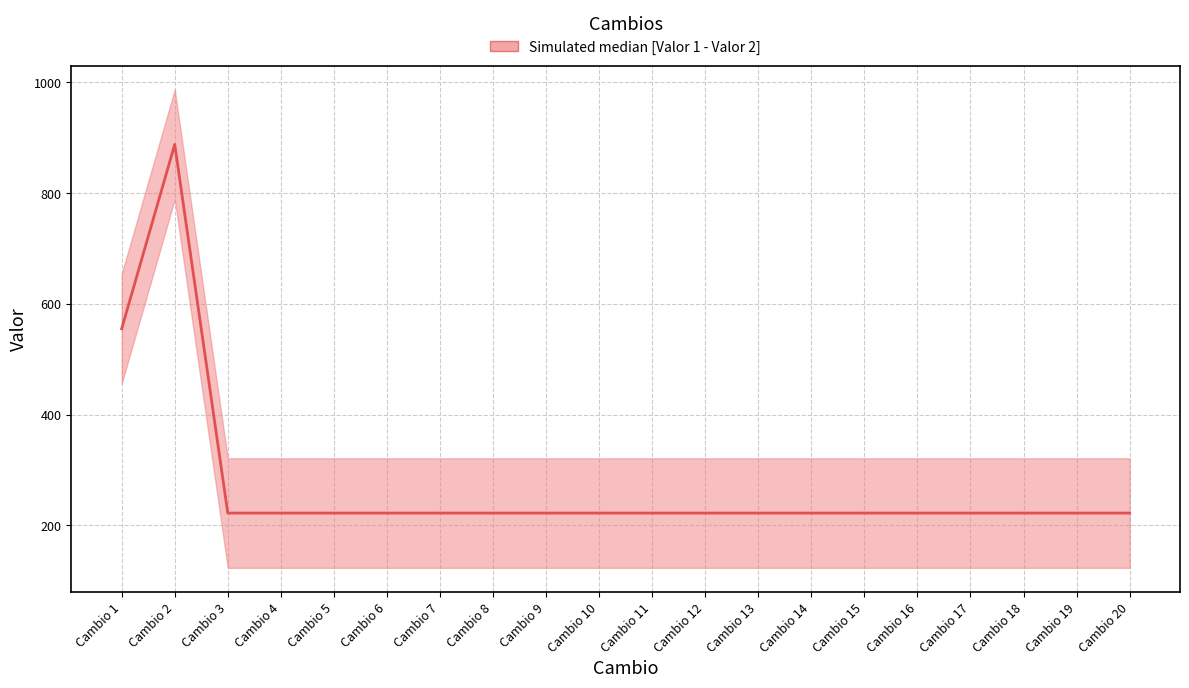

Approximately how many times larger is the value at Cambio 19 compared to Cambio 8?

1.0